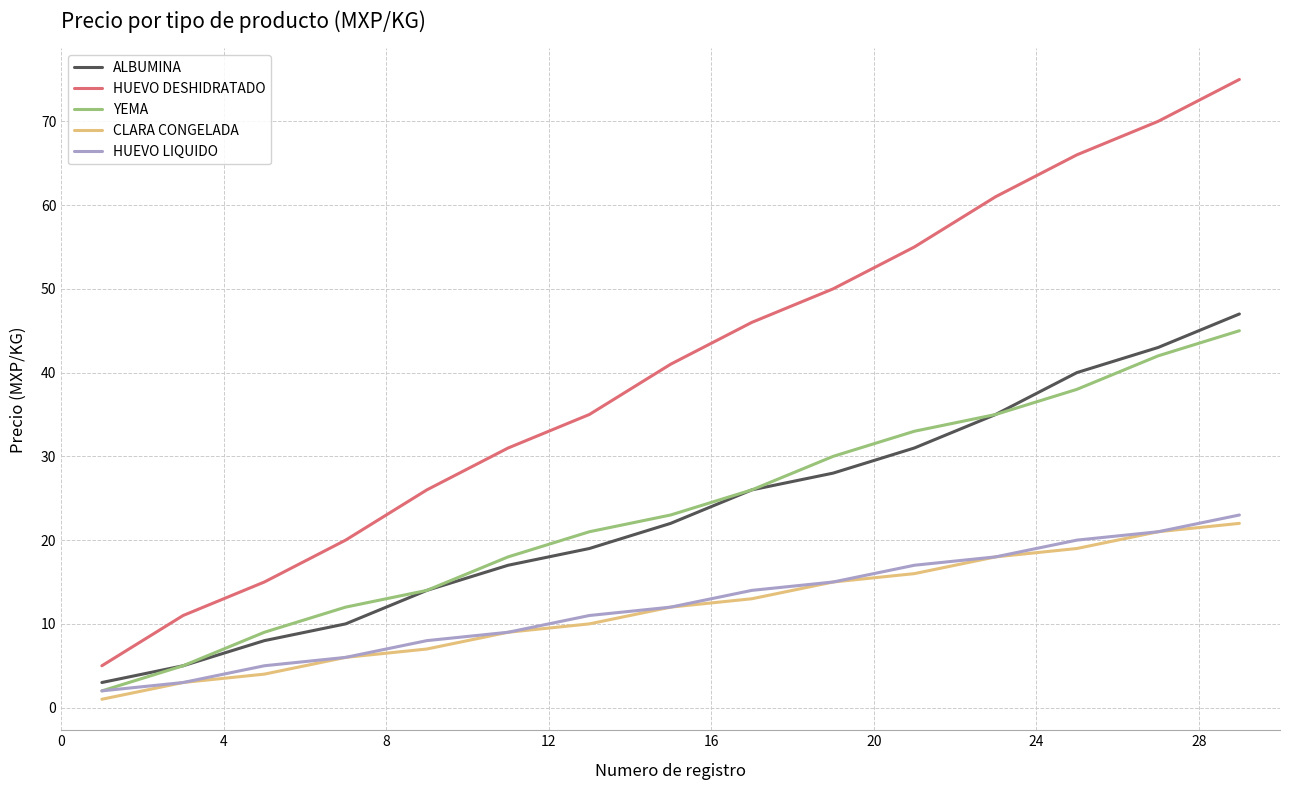

What is the average value of the HUEVO LIQUIDO series?

12